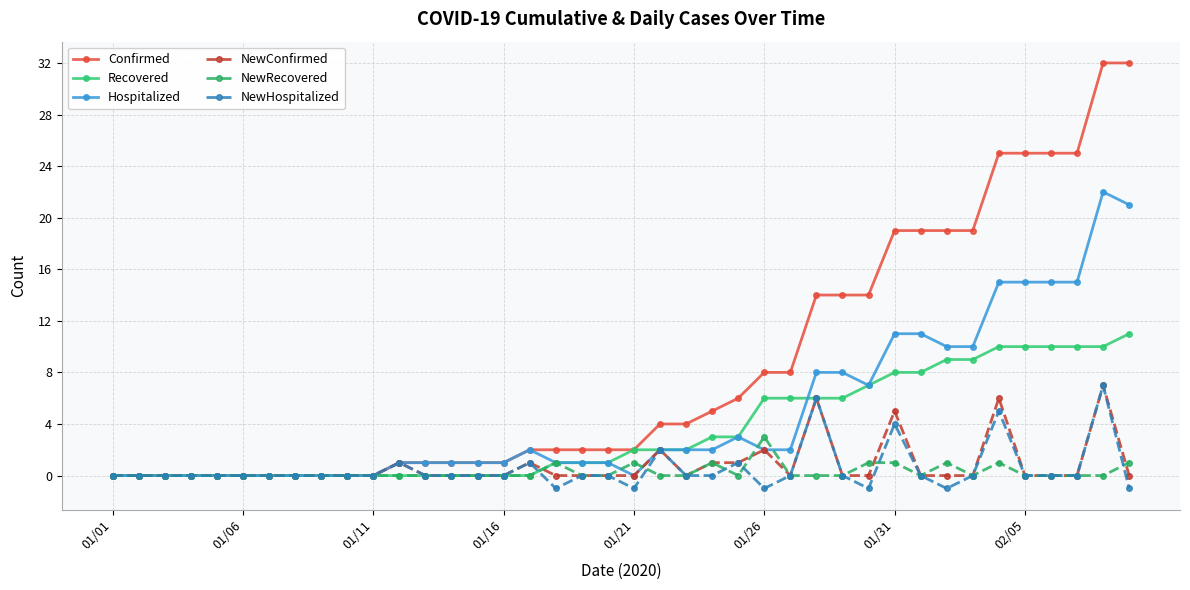

Which series has the widest spread of values?

Confirmed